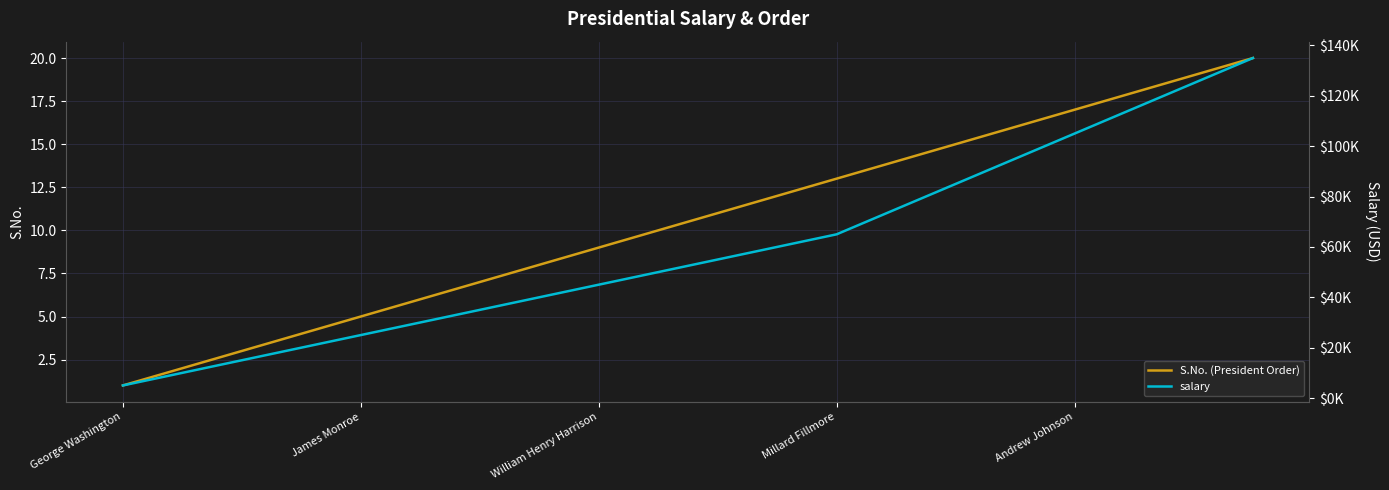

The value of S.No. (President Order) at 17 is 18. True or false?

True